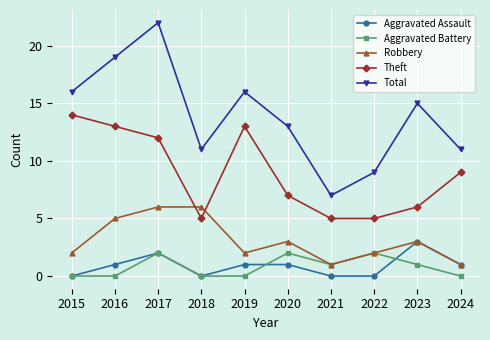

What is the highest value of the Total series?

22